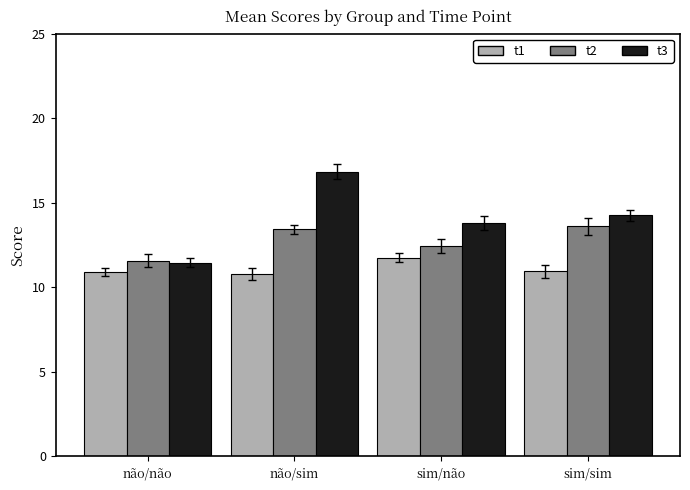

Rank the series at sim/sim from lowest to highest value.

t1, t2, t3